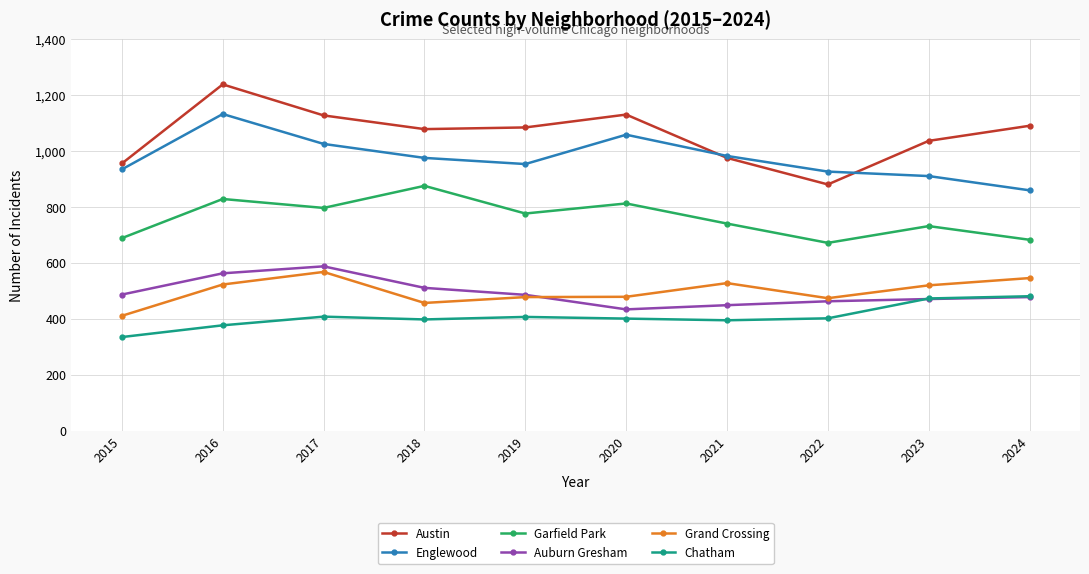

Which series has the largest total across all categories?

Austin